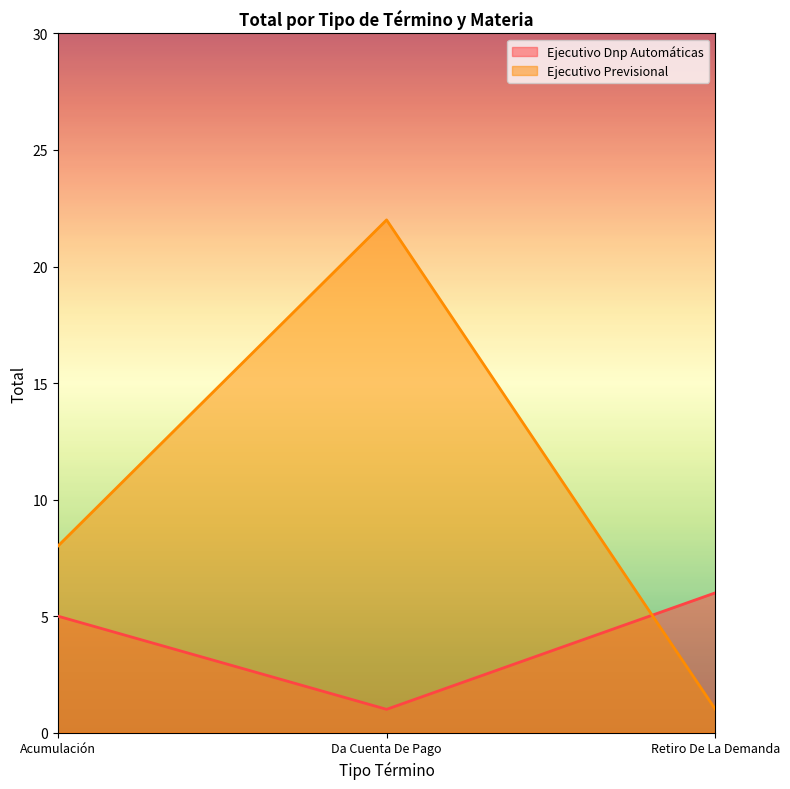

How many data points in Ejecutivo Previsional are above 8?

1